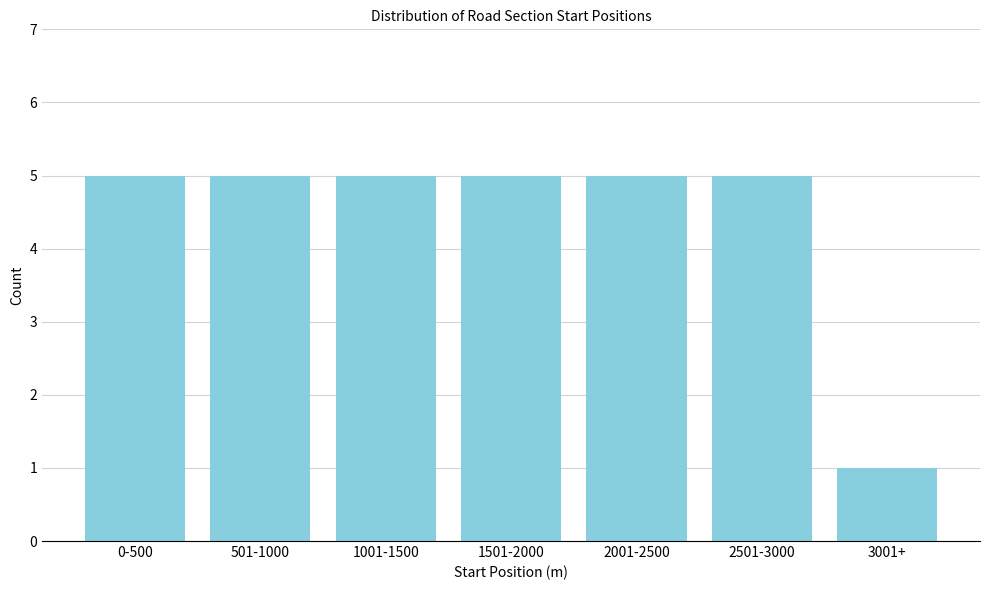

Reading right to left, what are all the values shown in this chart?

3001+=1	2501-3000=5	2001-2500=5	1501-2000=5	1001-1500=5	501-1000=5	0-500=5